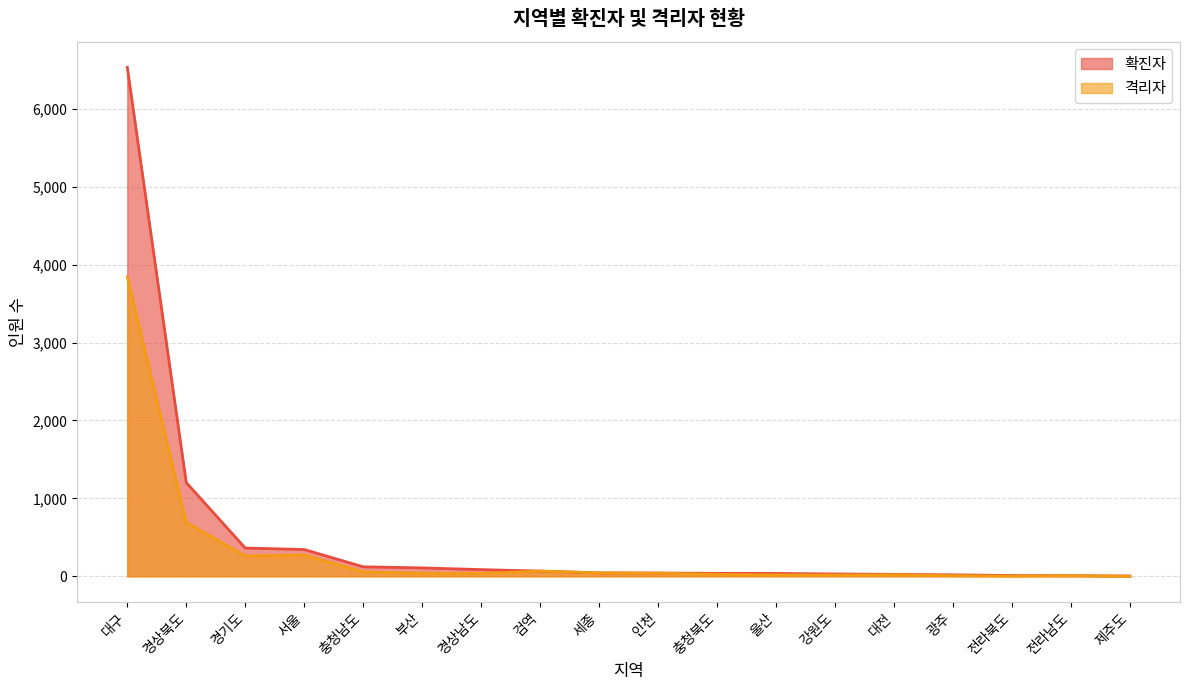

What is the sum of all 확진자 values?

9084